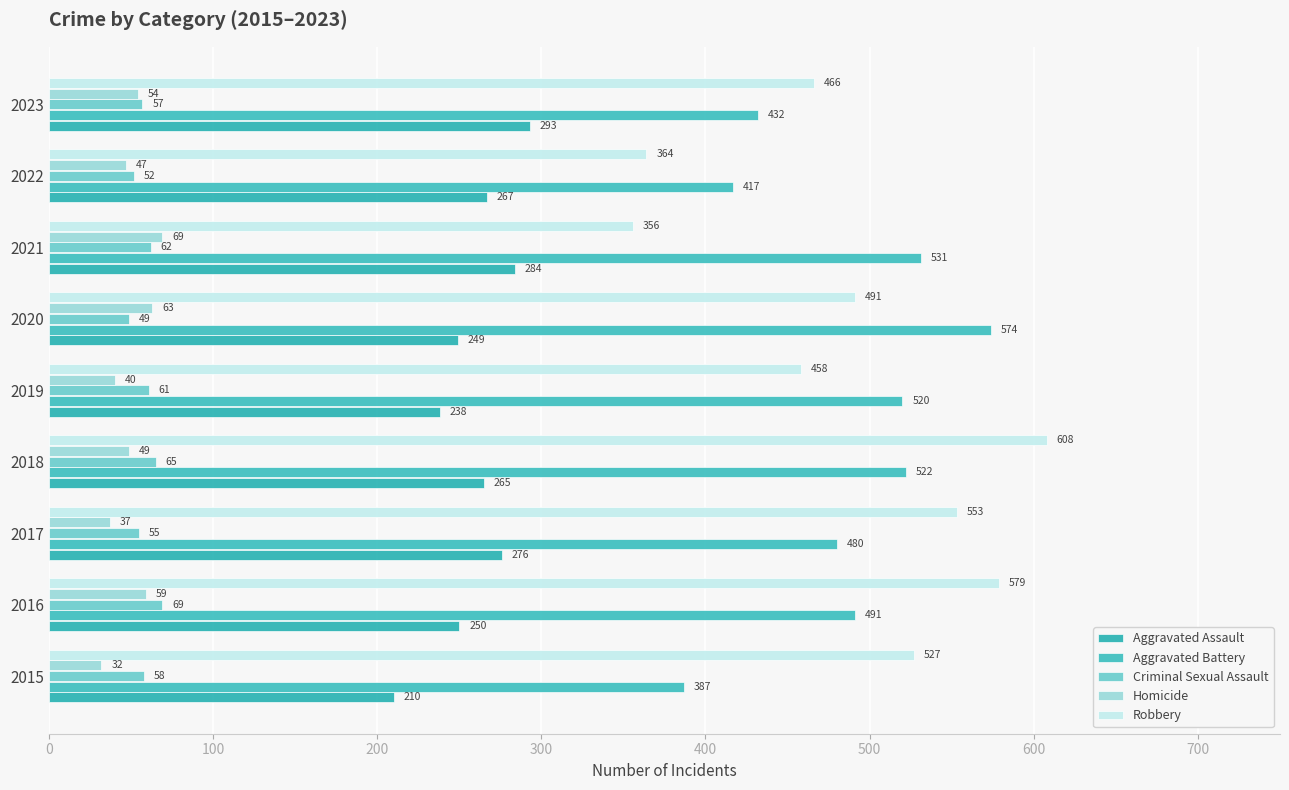

At which label is Homicide closest to 50?

2018